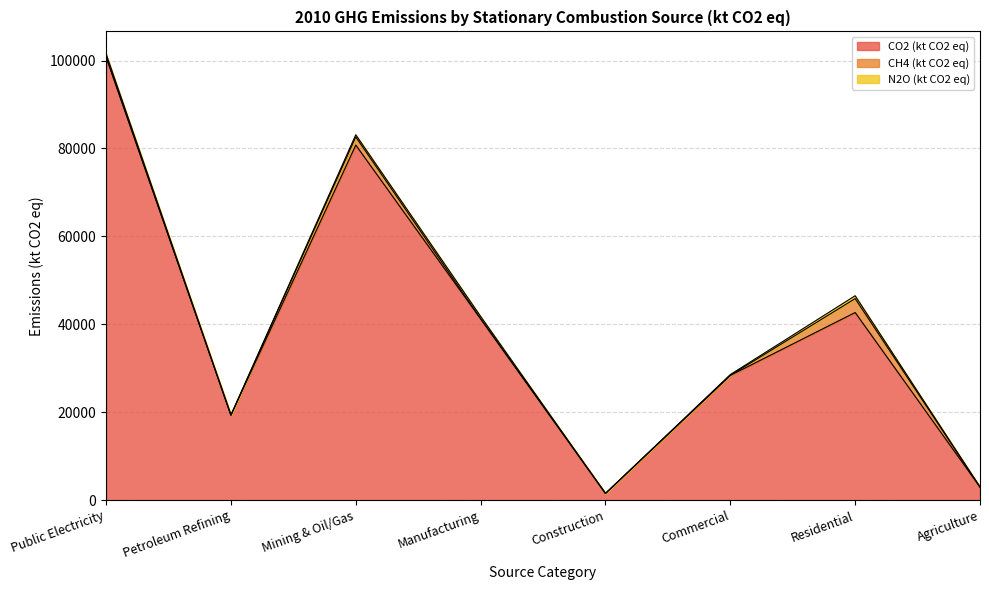

What is the sum of the N2O (kt CO2 eq) values at Commercial and Residential?

837.4